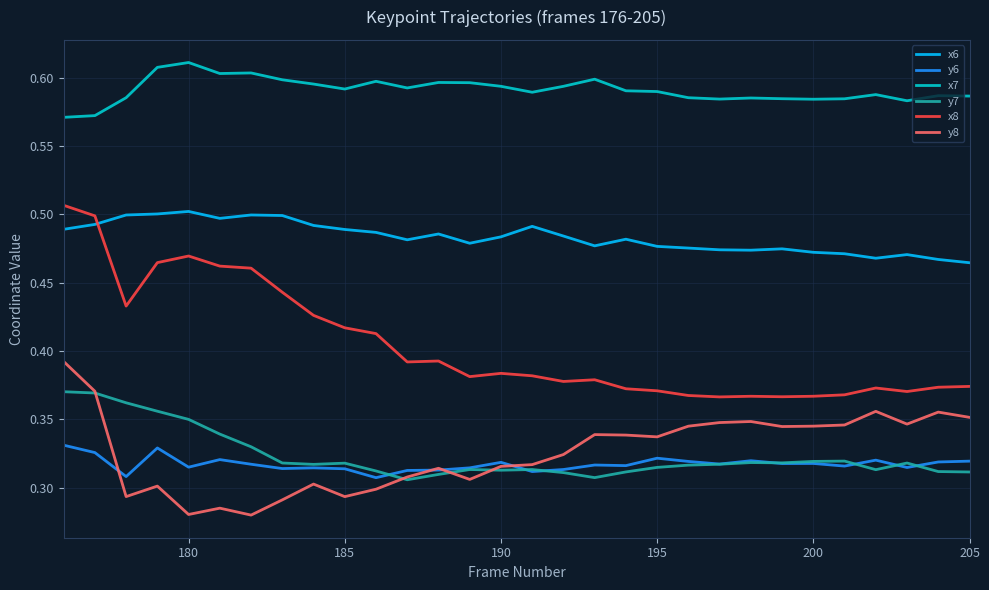

True or false: x7 and x6 intersect in this chart.

False